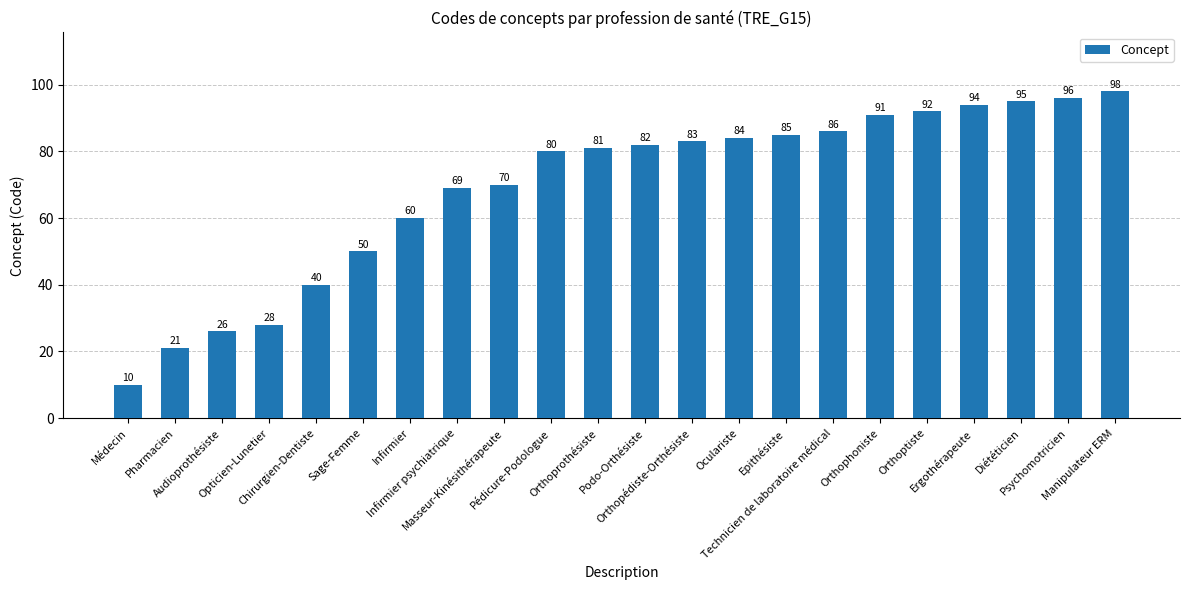

What is the average value?

69